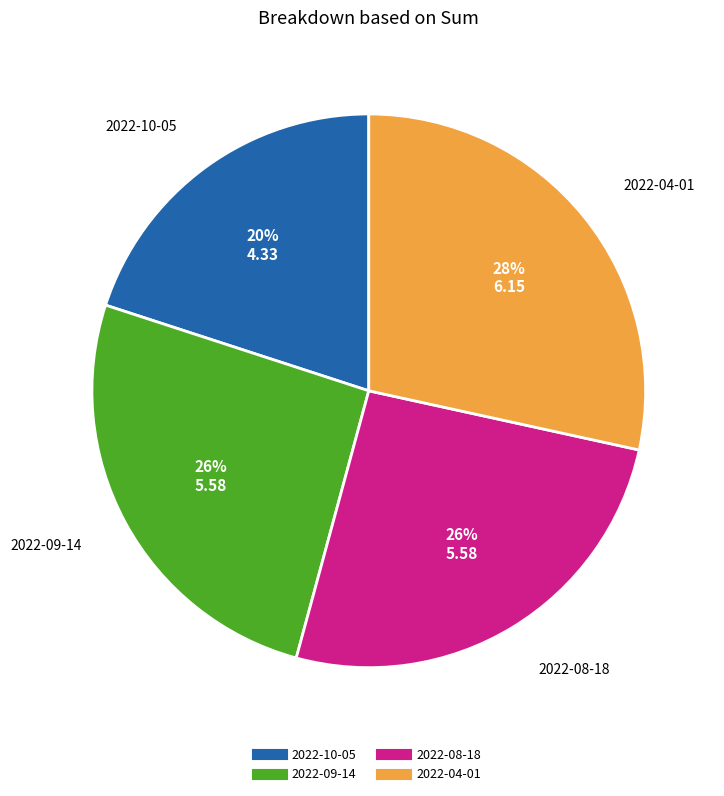

To the nearest percent, what percentage of the pie is 2022-08-18?

26%